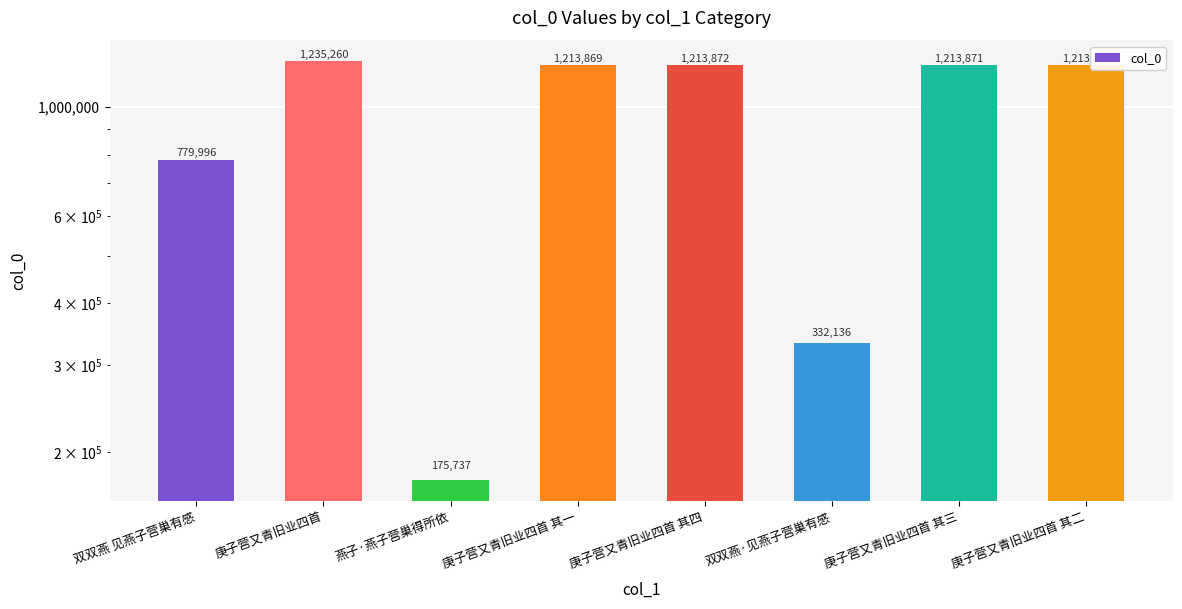

True or false: the data shows 1756766 at 庚子营又青旧业四首 其四.

False